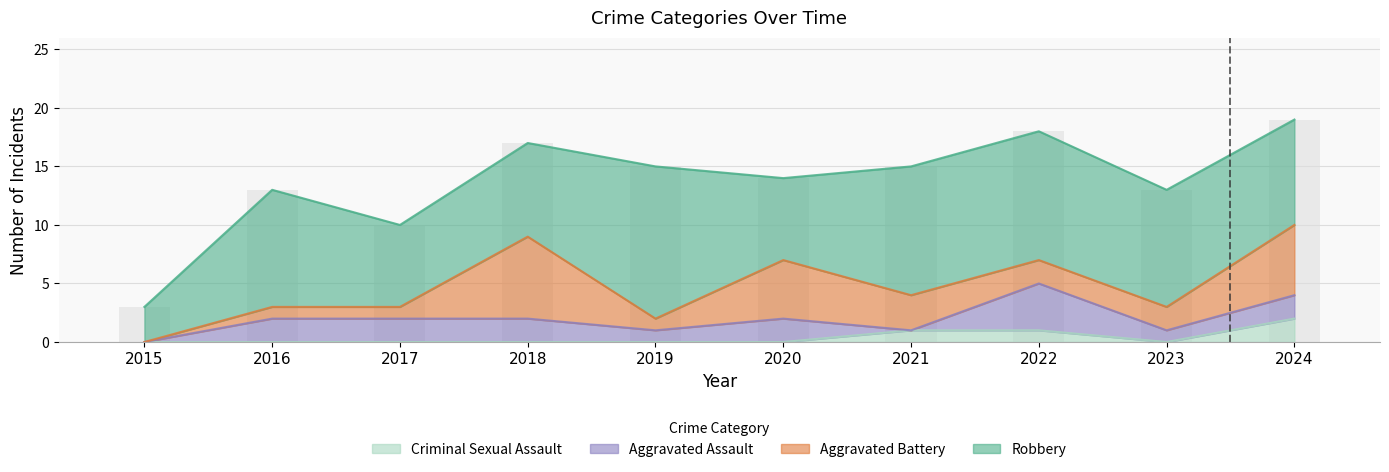

The Robbery series shows 9 at 2024. True or false?

True